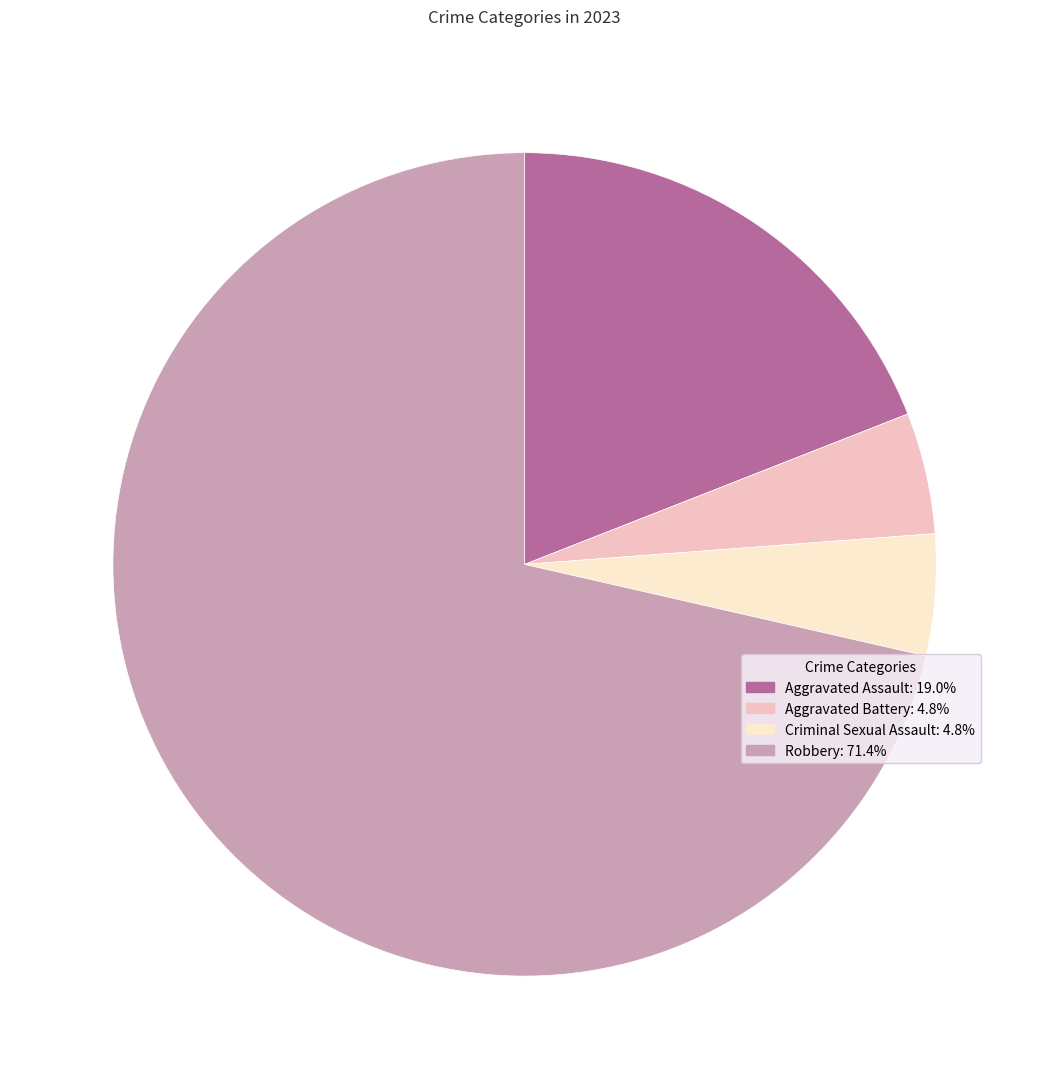

How many slices are in this pie chart?

4